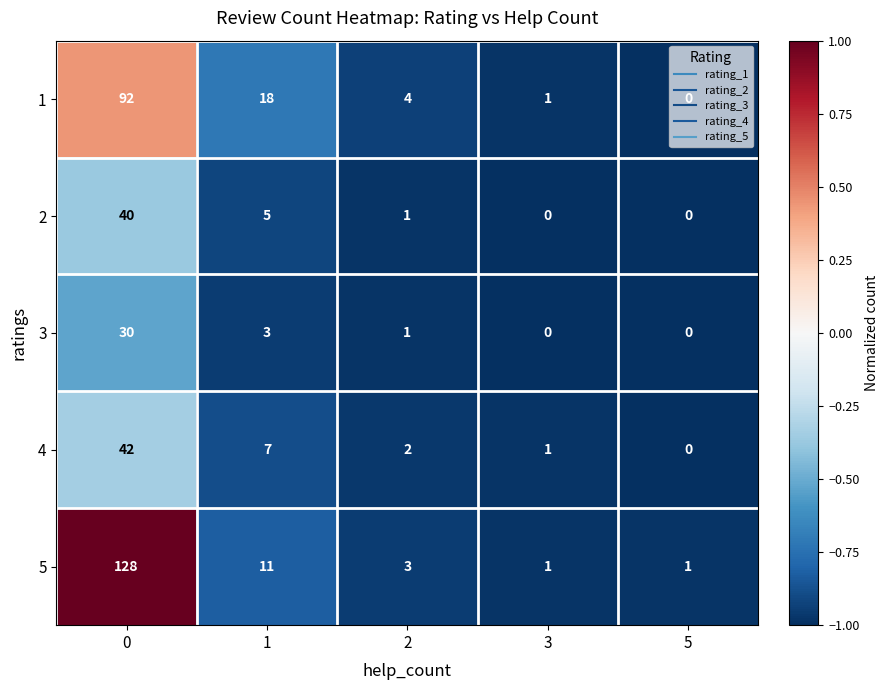

Rank the series by their maximum value, from lowest to highest.

3, 2, 4, 1, 5